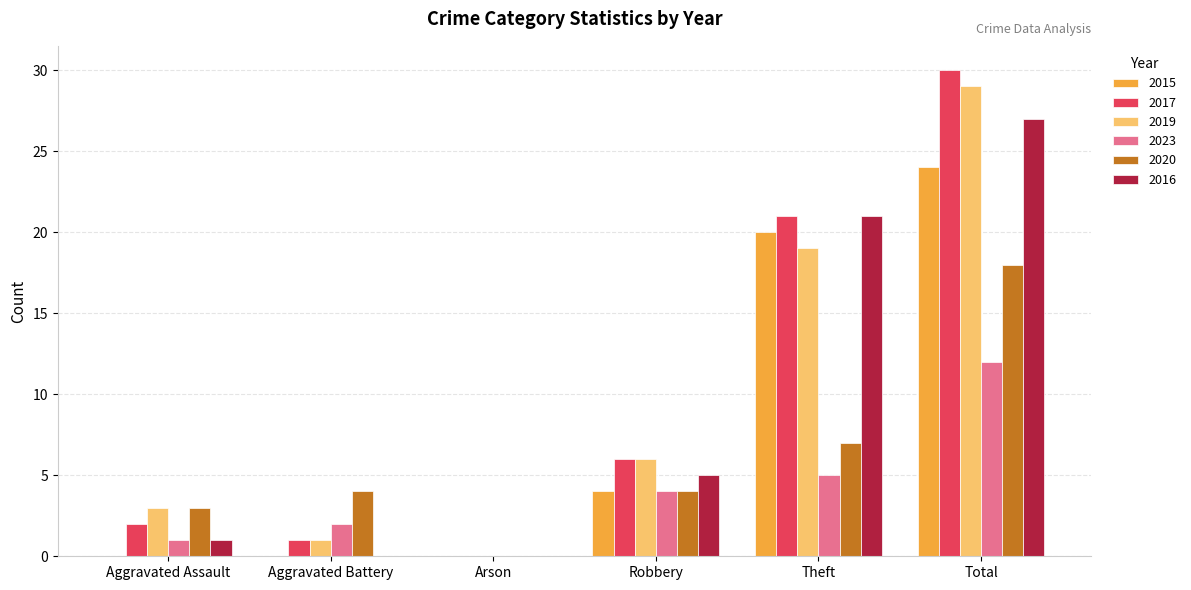

What is the sum of the 2020 values at Theft and Aggravated Battery?

11